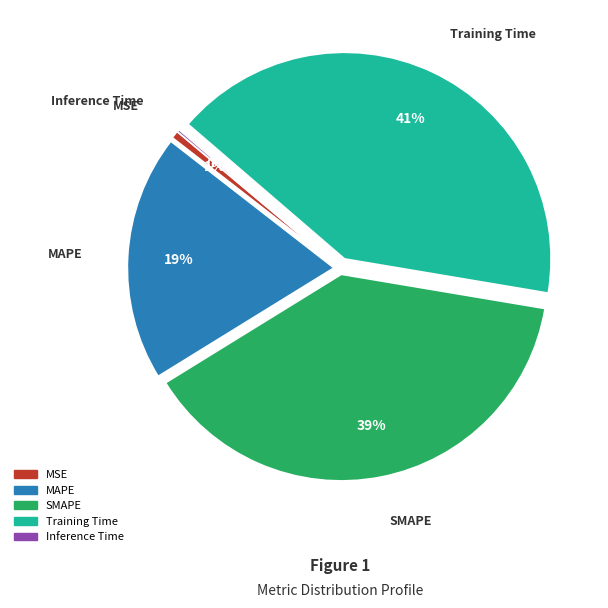

What percentage is the MSE slice, to the nearest percent?

1%